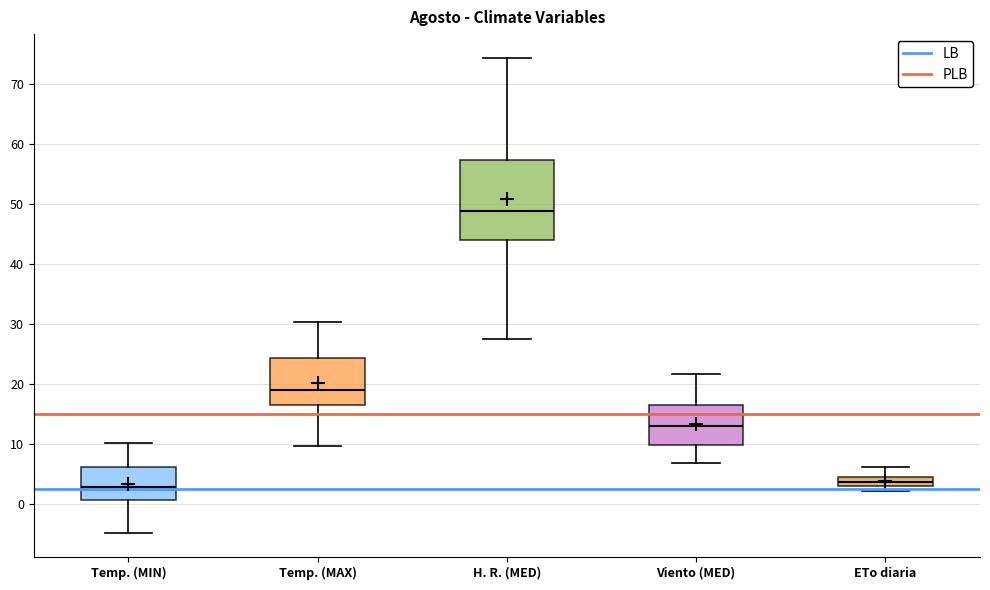

Comparing the boxes themselves (not the whiskers), which one is the tallest?

H. R. (MED)